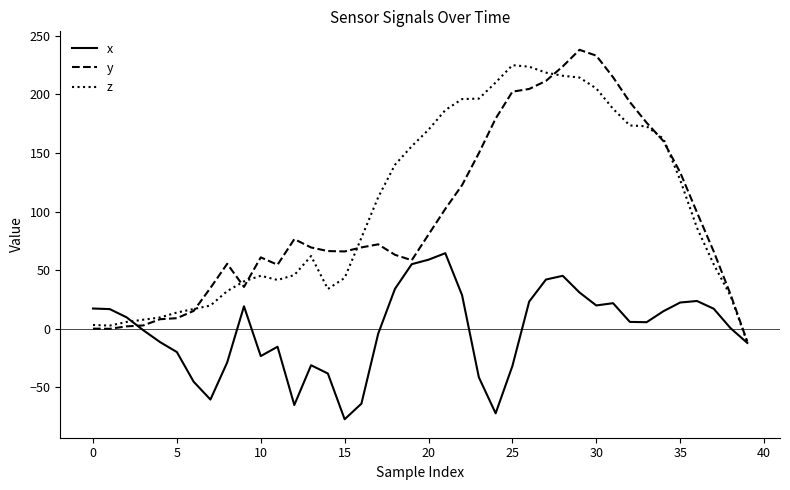

Does the chart display data point markers on the line(s)?

No